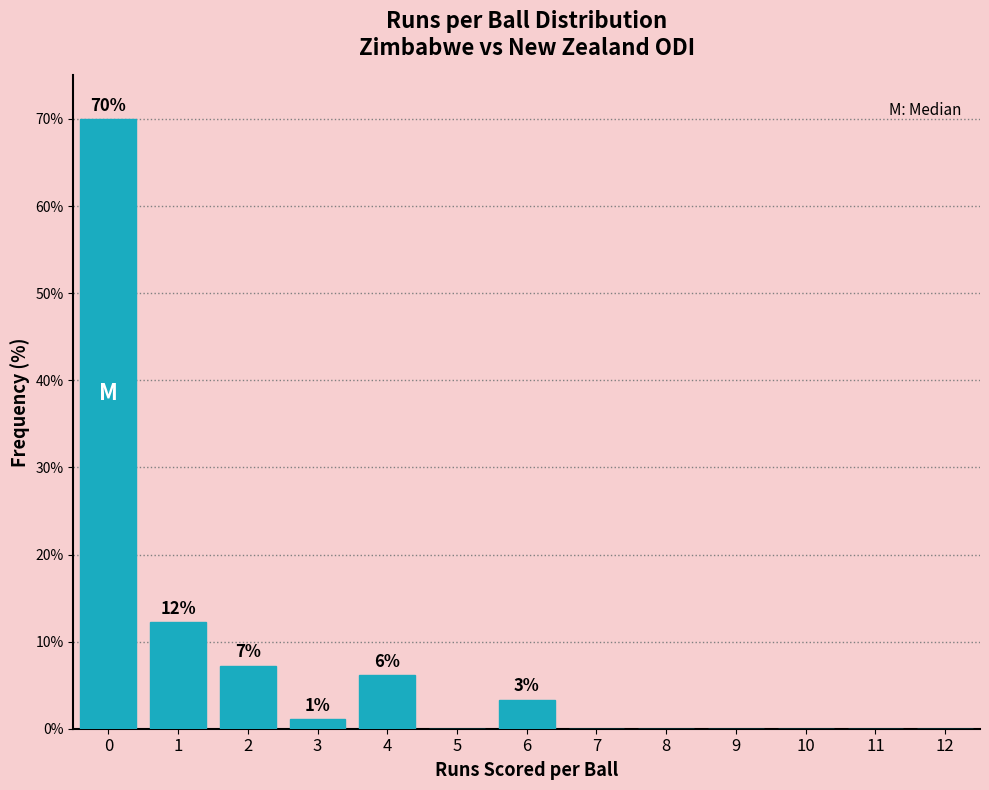

Reading left to right, what are all the values shown in this chart?

0=70.0	1=12.2	2=7.2	3=1.1	4=6.1	5=0.0	6=3.3	7=0.0	8=0.0	9=0.0	10=0.0	11=0.0	12=0.0